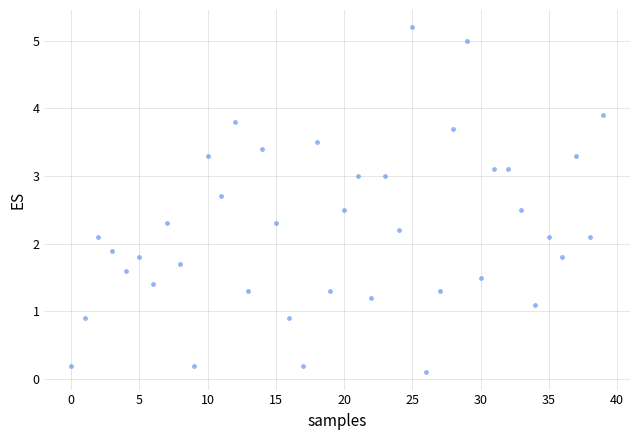

How many data points are displayed?

40